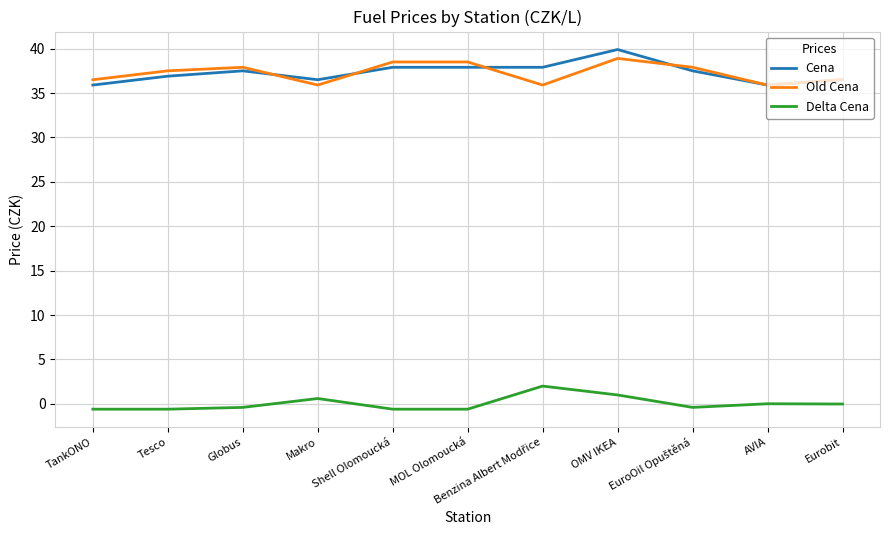

What is the difference between the maximum and minimum values in the Delta Cena series?

2.6